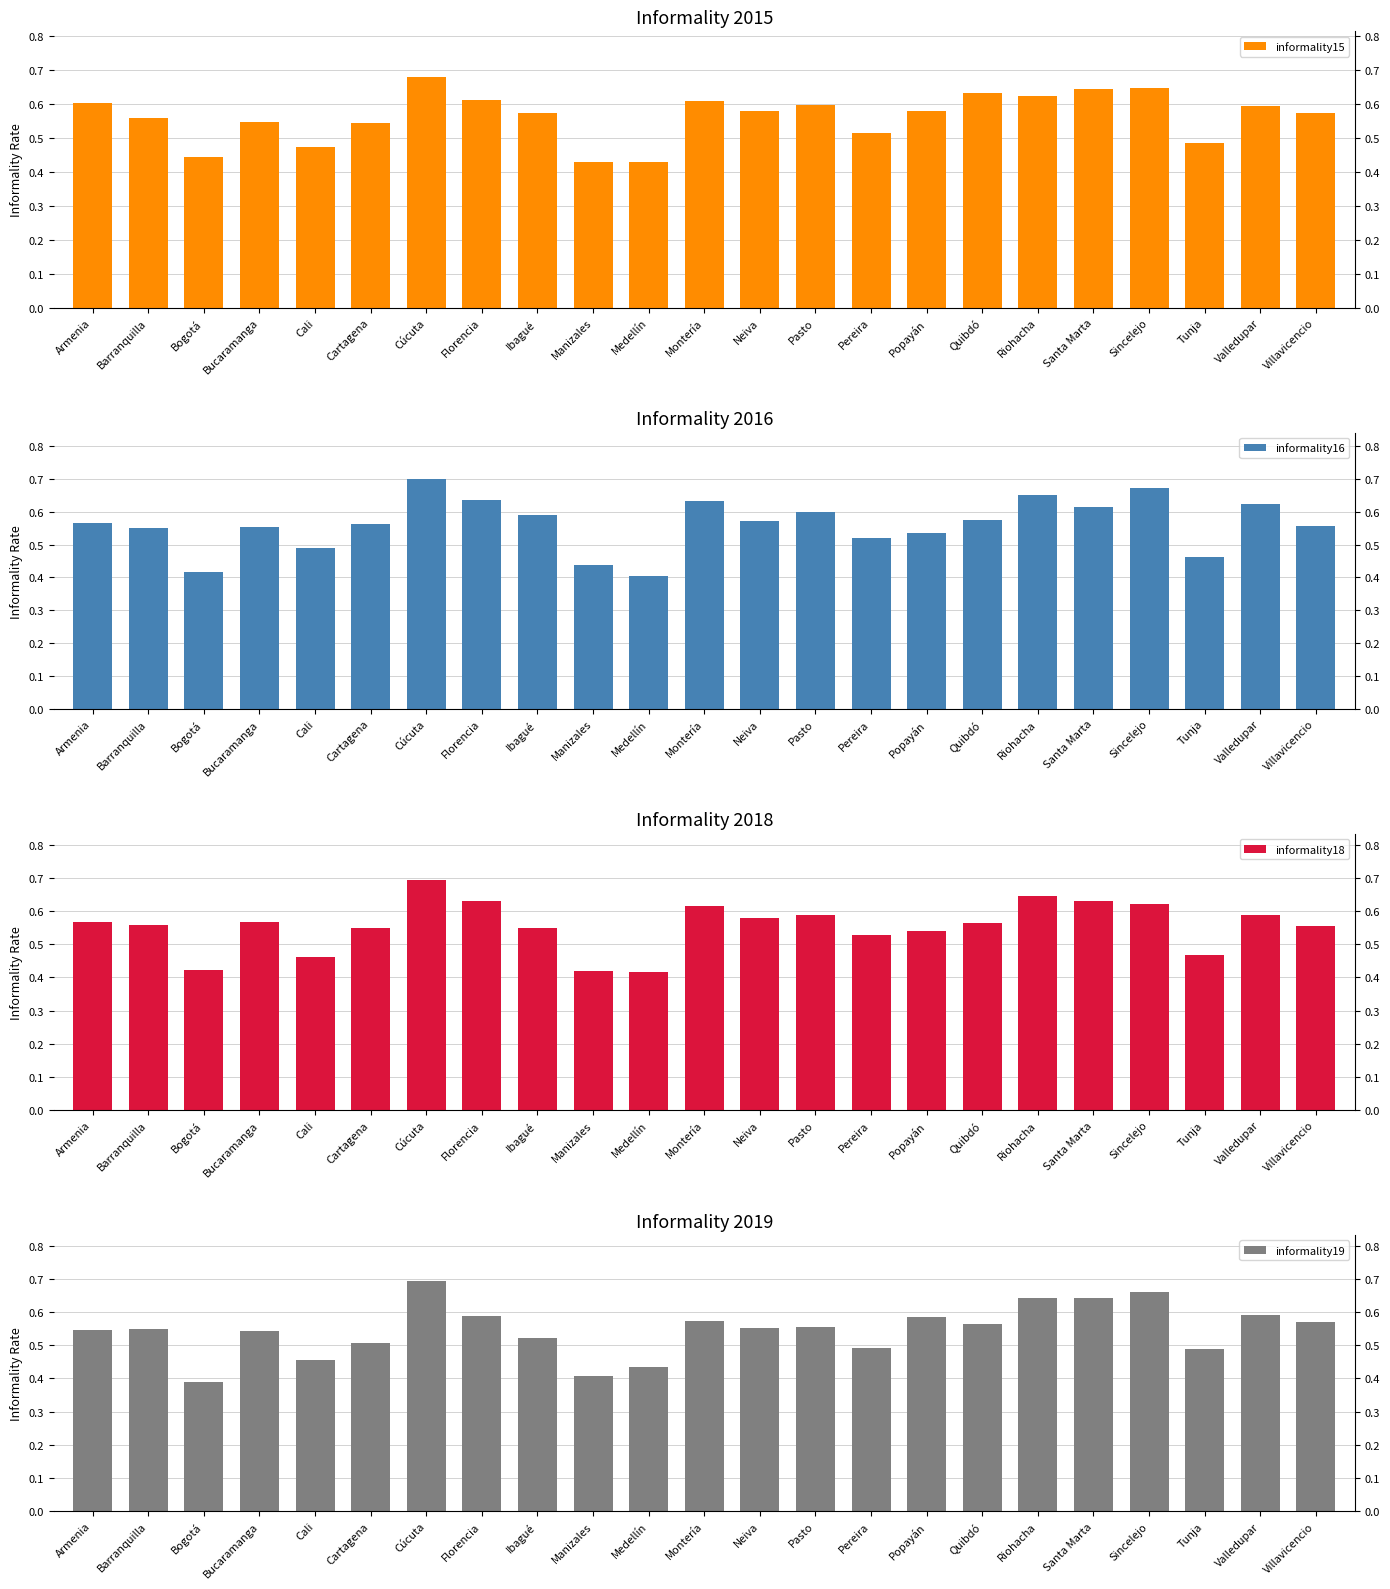

Which series has the largest total across all categories?

informality15